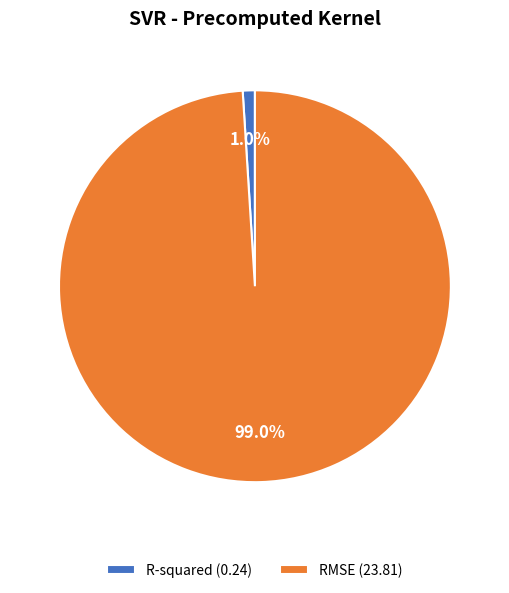

What is the largest slice in the pie chart?

RMSE